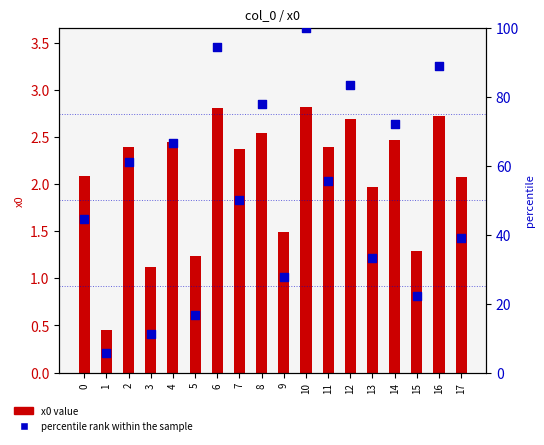

At which category is the sum across all series the highest?

10